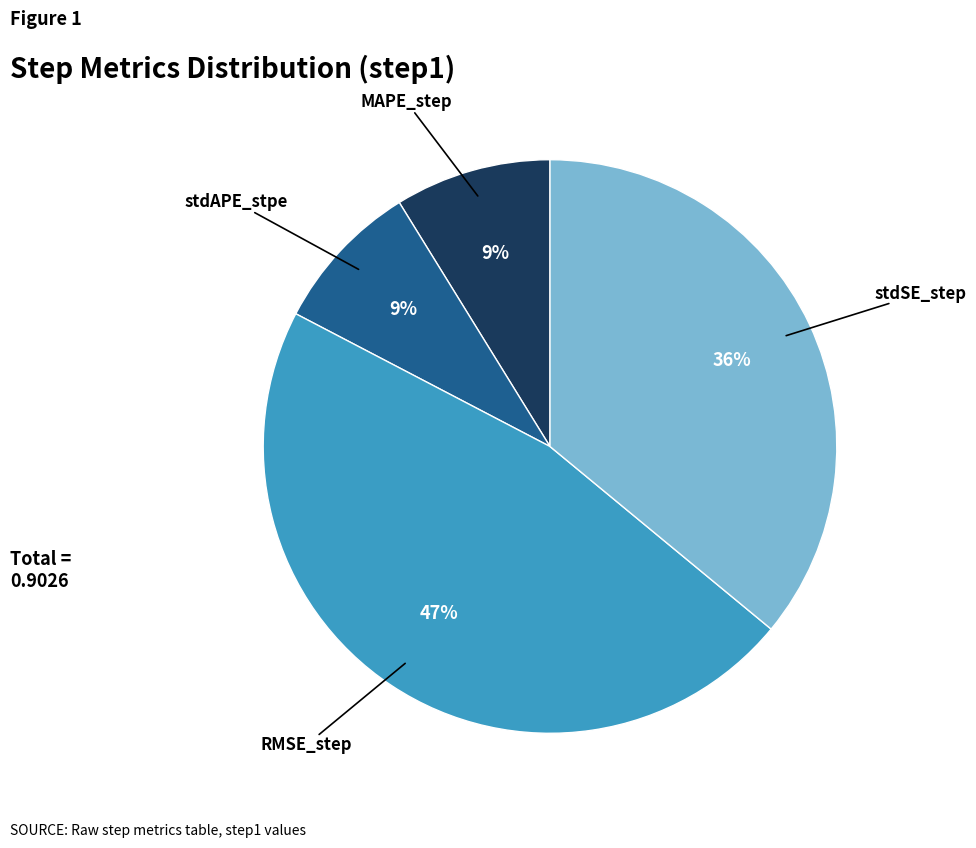

Count the number of slices in the pie.

4